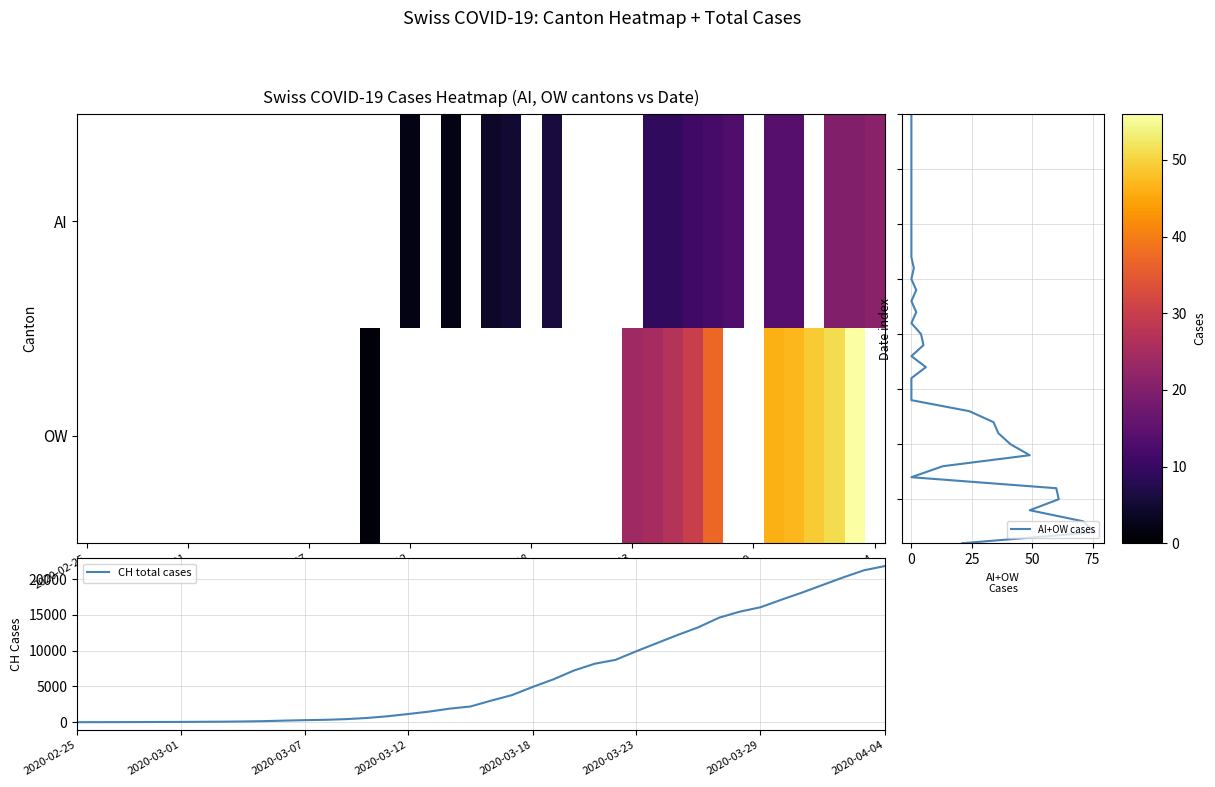

How many values in CH total cases are above zero?

39